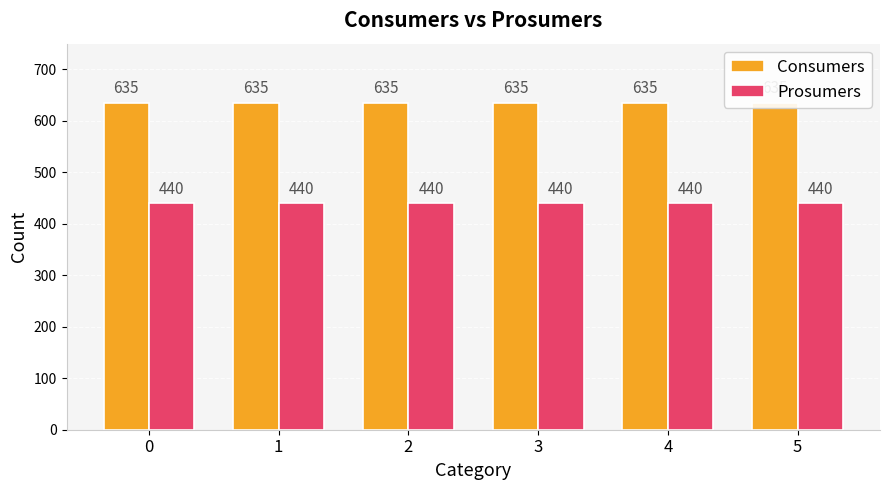

Reading left to right, transcribe all the data shown in this chart.

Consumers: 0=635	1=635	2=635	3=635	4=635	5=635
Prosumers: 0=440	1=440	2=440	3=440	4=440	5=440